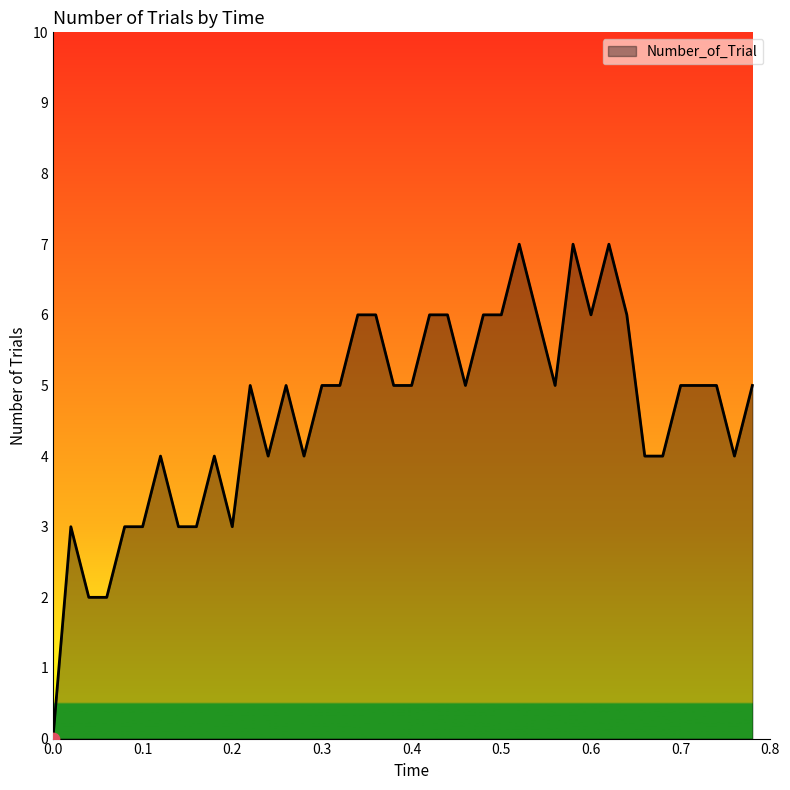

What is the difference between the maximum and minimum values?

7